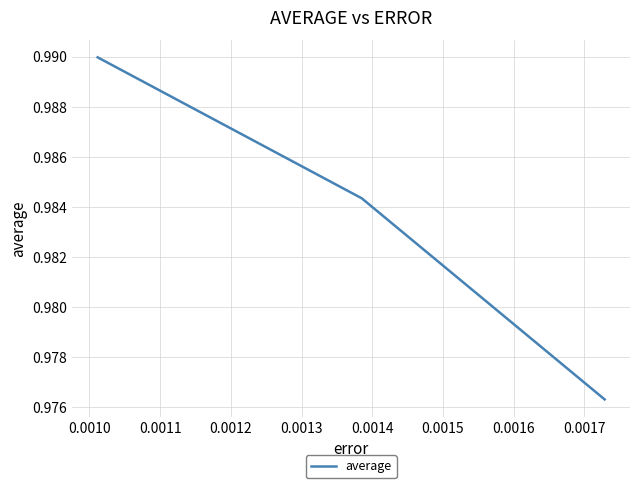

What is the sum of all values?

3.0